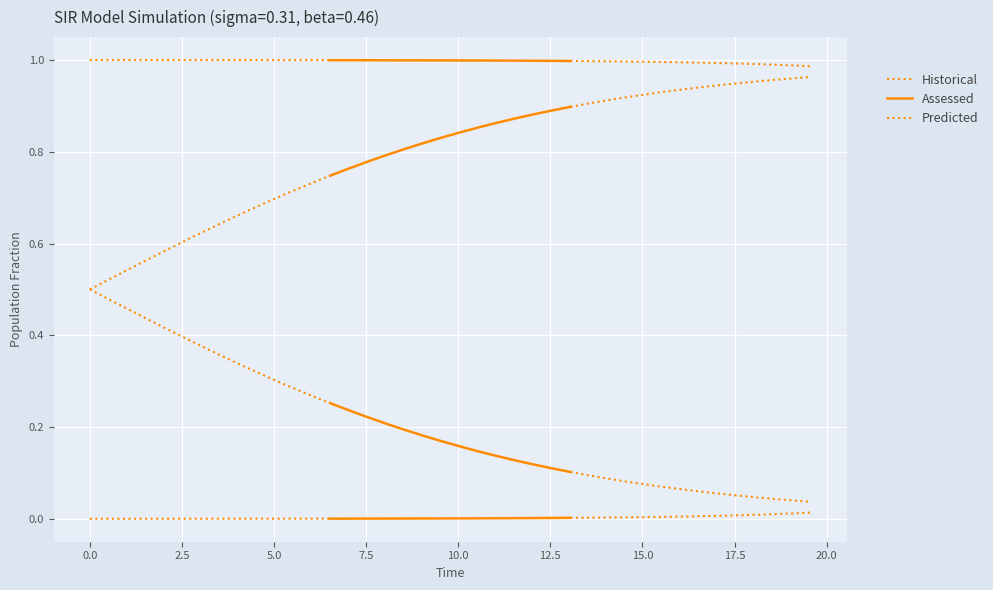

How many series are shown in this chart?

3